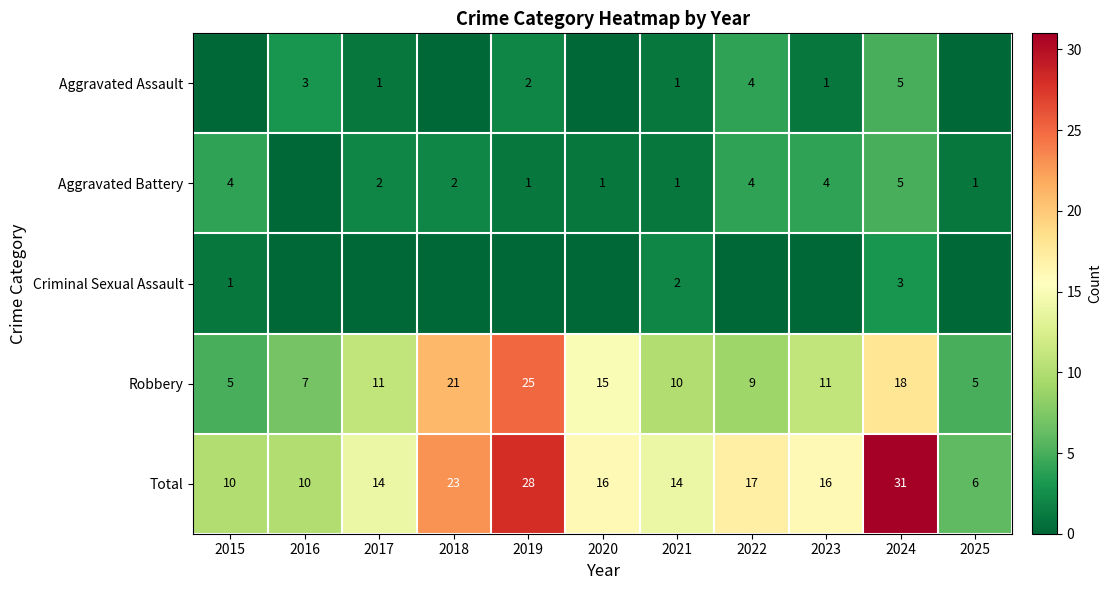

List the series in order of their peak value, highest first.

Total, Robbery, Aggravated Assault, Aggravated Battery, Criminal Sexual Assault